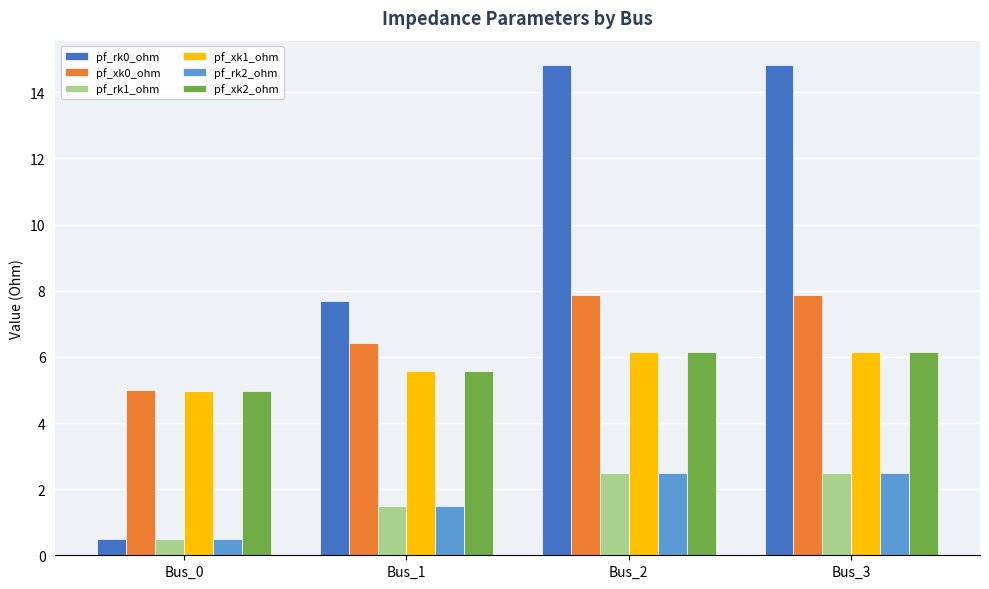

What is the greatest value displayed?

14.8